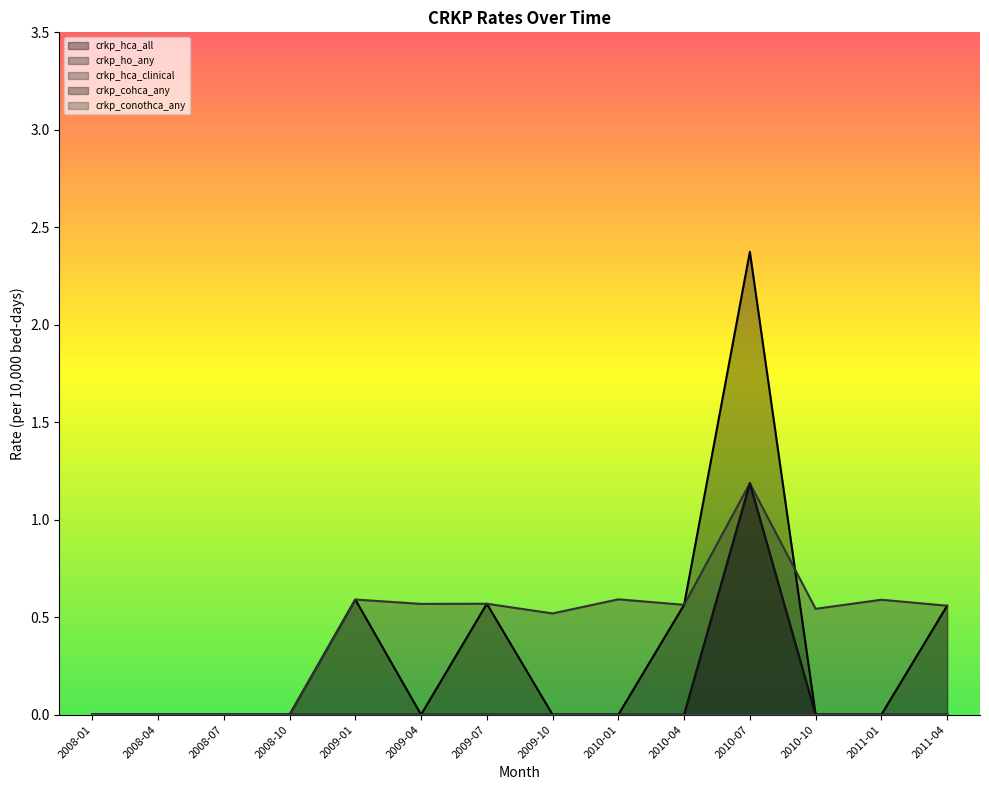

How many crkp_ho_any values are between 0 and 1?

13